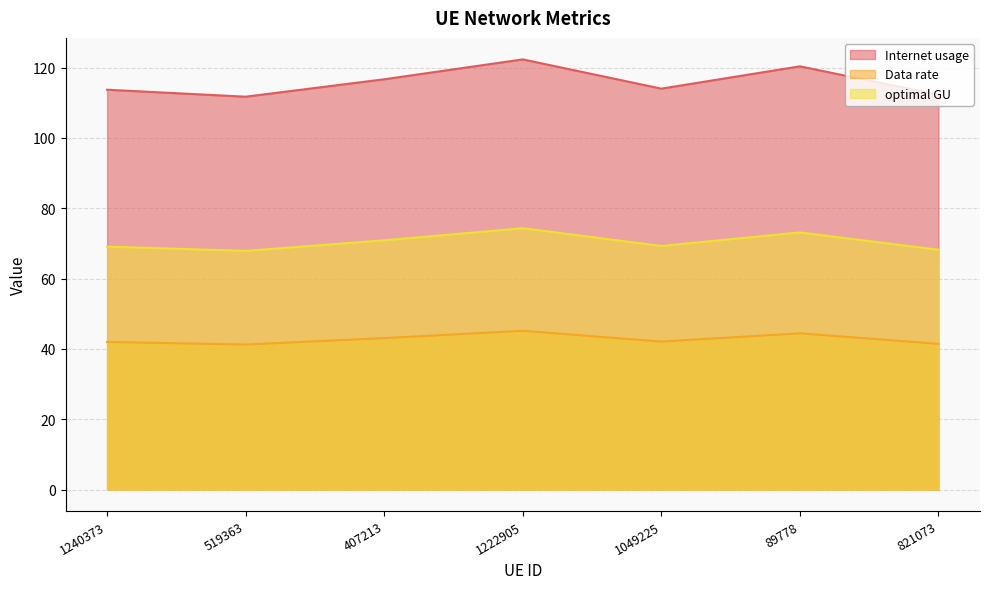

Where is optimal GU nearest to the value 71?

407213